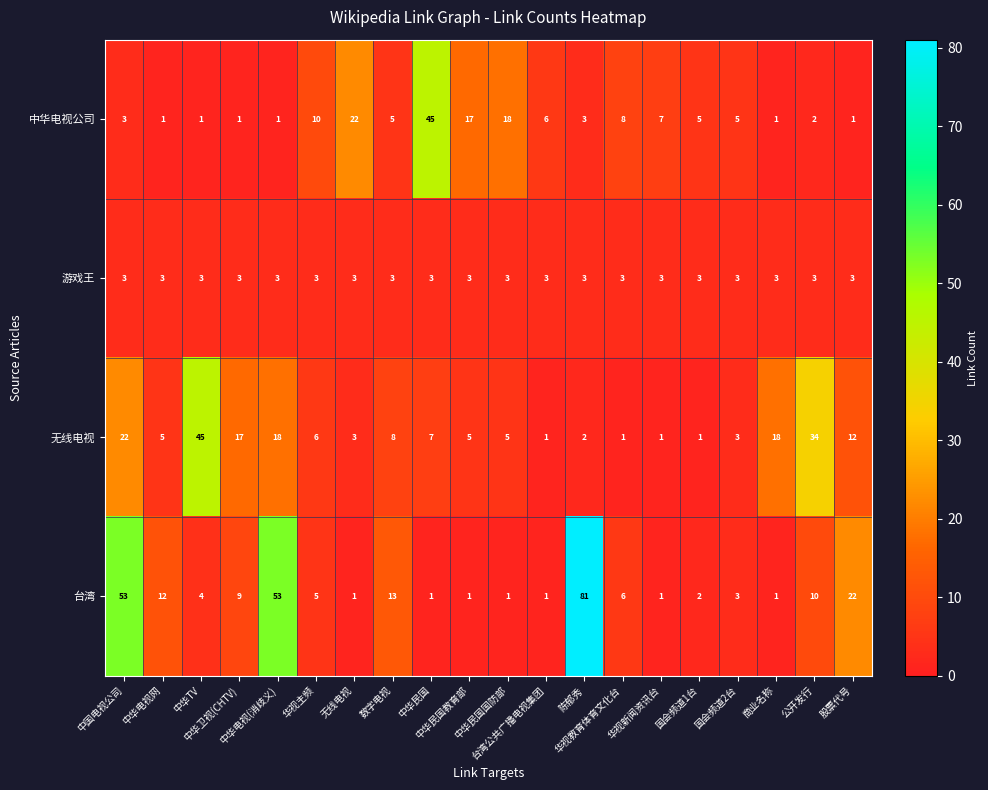

Which series has the largest range (max minus min)?

台湾